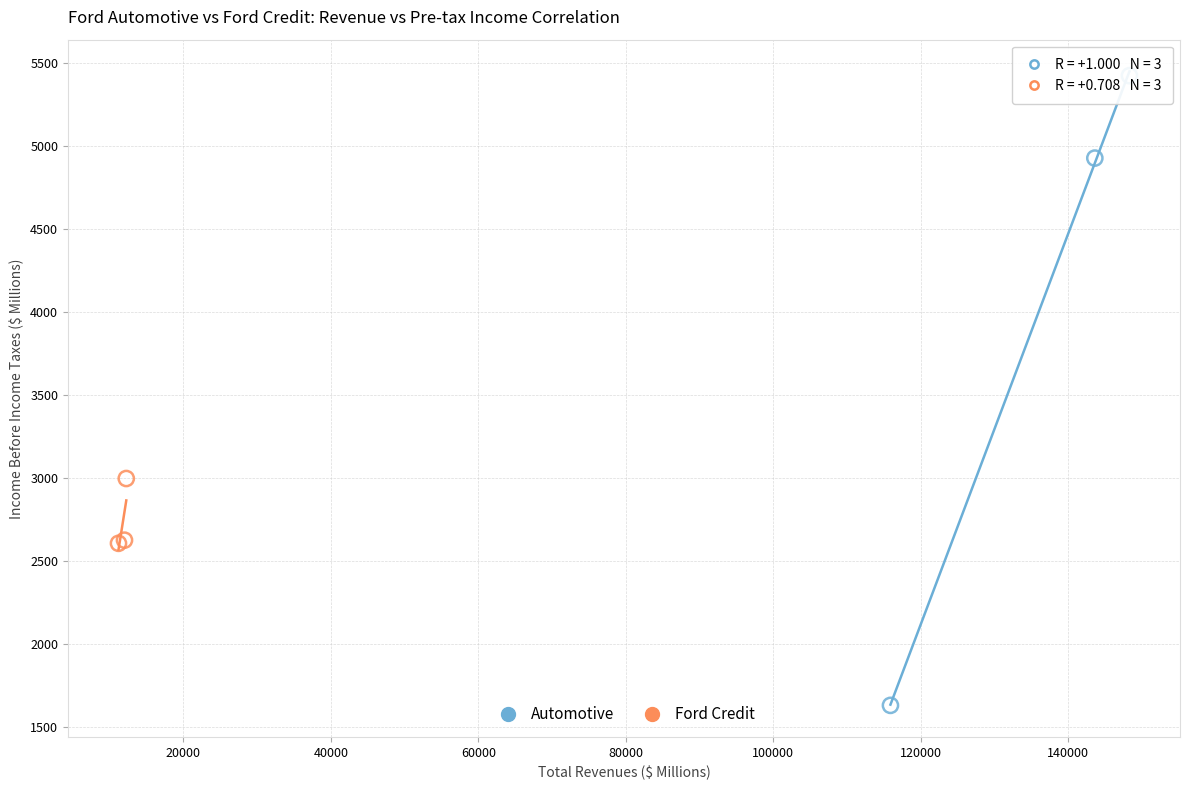

Which series reaches the maximum Y coordinate?

Automotive